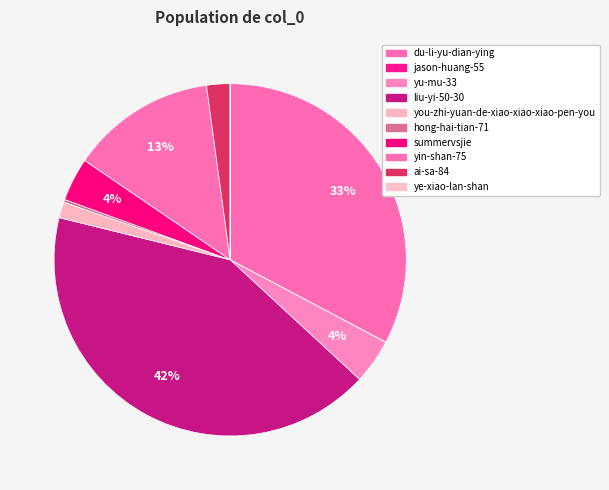

What is the change in value from yin-shan-75 to ai-sa-84?

-39049